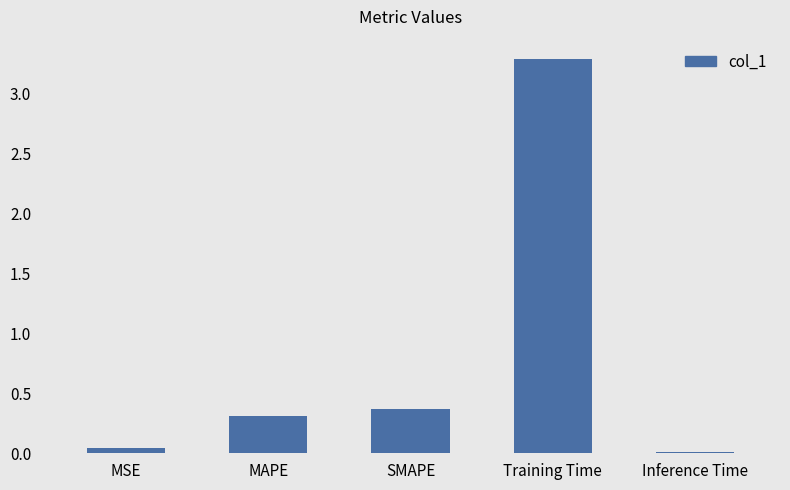

What position from the left is MSE?

1